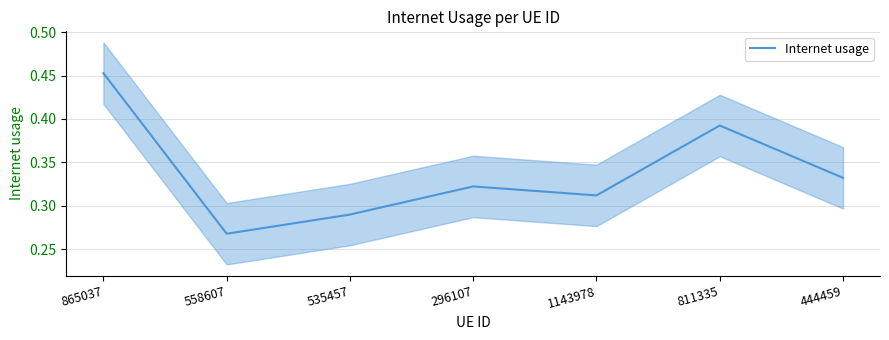

What is the smallest value displayed?

0.3